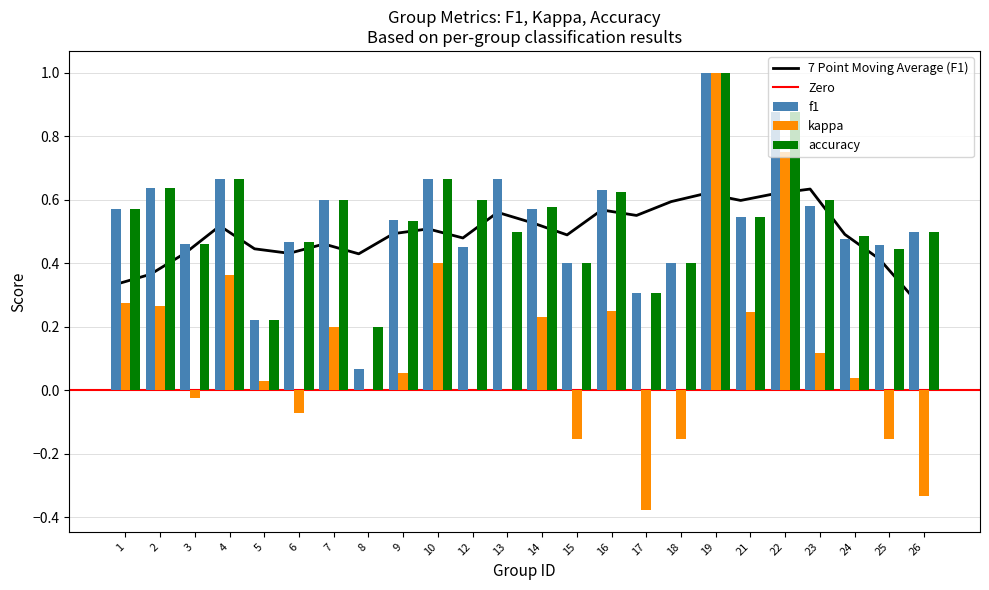

What is the sum of the kappa values at 14 and 1?

0.5